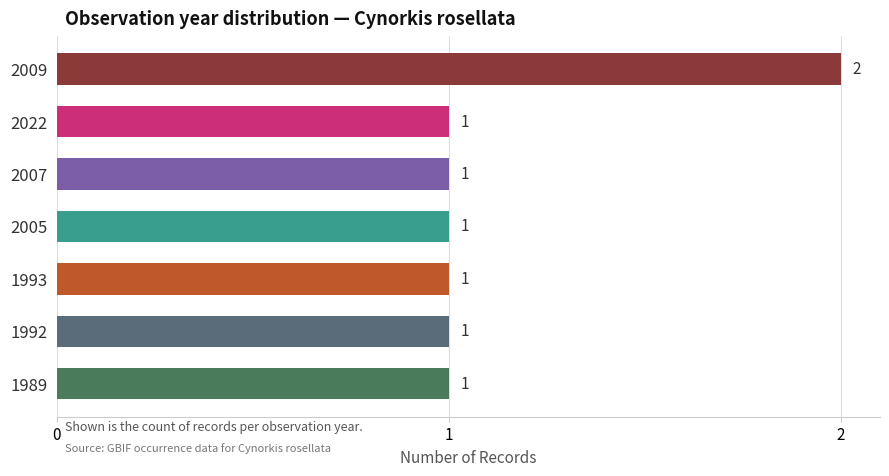

How many data points are above 1?

1